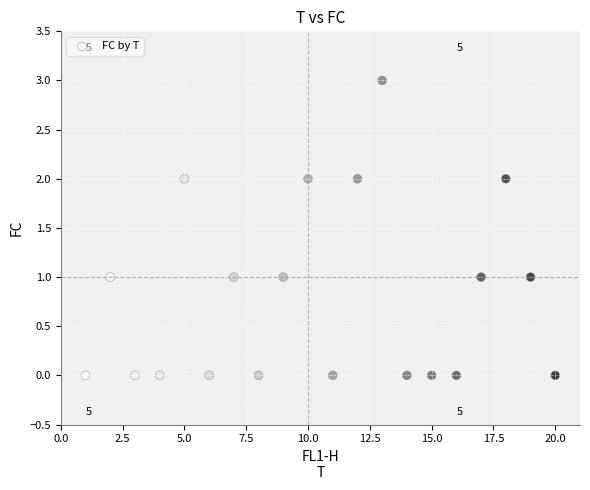

What is the range of Y values (max minus min)?

3